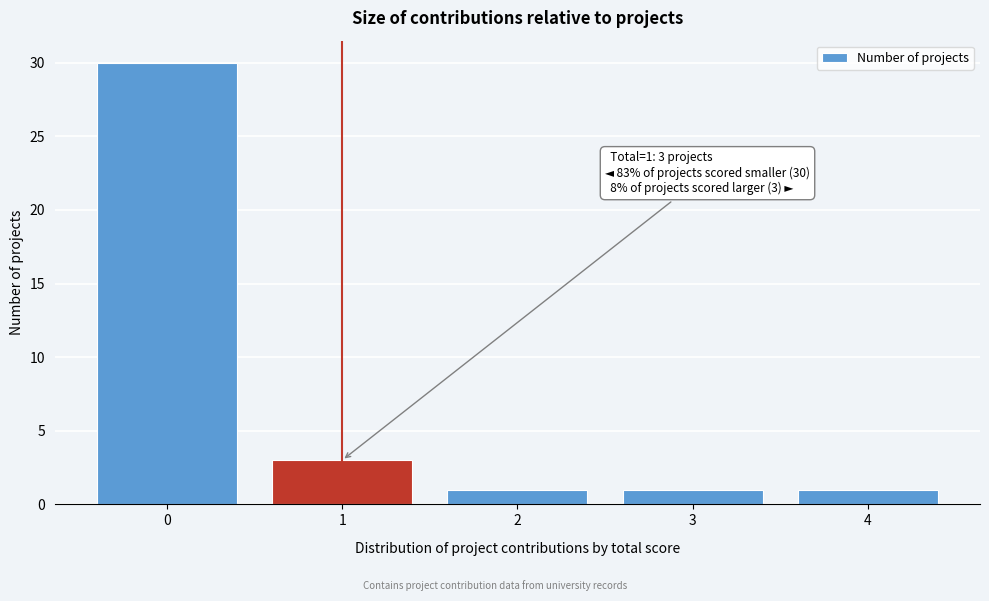

Reading left to right, transcribe all the data shown in this chart.

0=30	1=3	2=1	3=1	4=1